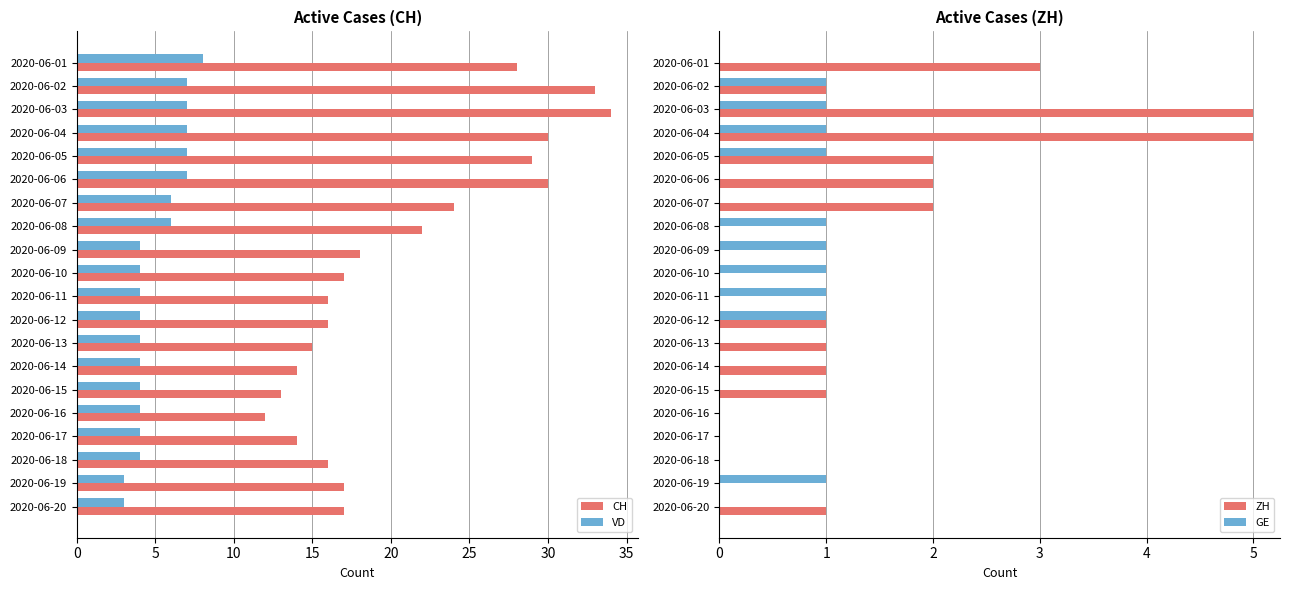

What is the value of the CH bar at the 10th from the left?

17